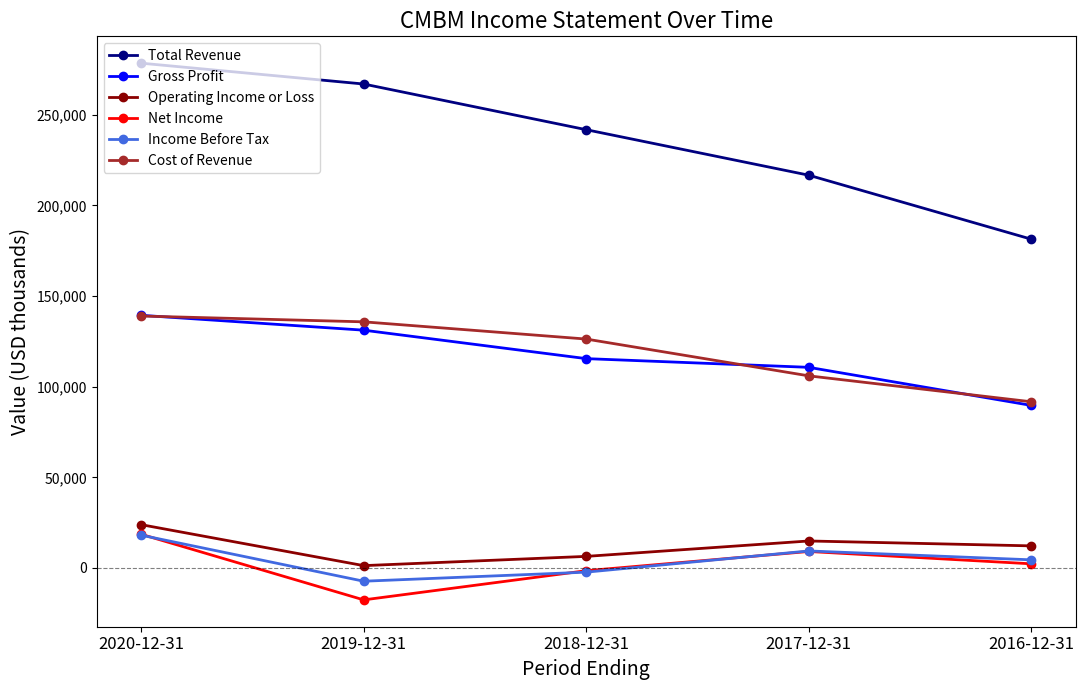

What is the difference between the highest and lowest values at 2017-12-31?

207600